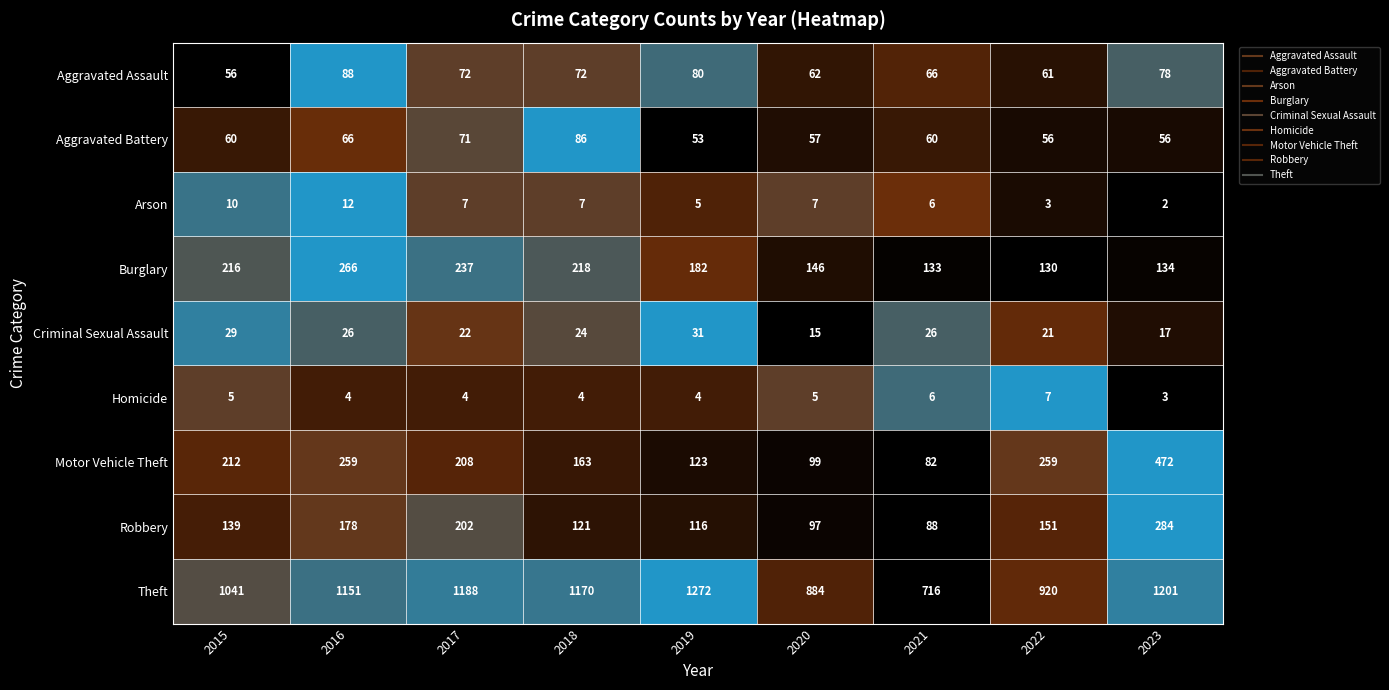

At 2015, list the series in order from largest to smallest.

Theft, Burglary, Motor Vehicle Theft, Robbery, Aggravated Battery, Aggravated Assault, Criminal Sexual Assault, Arson, Homicide